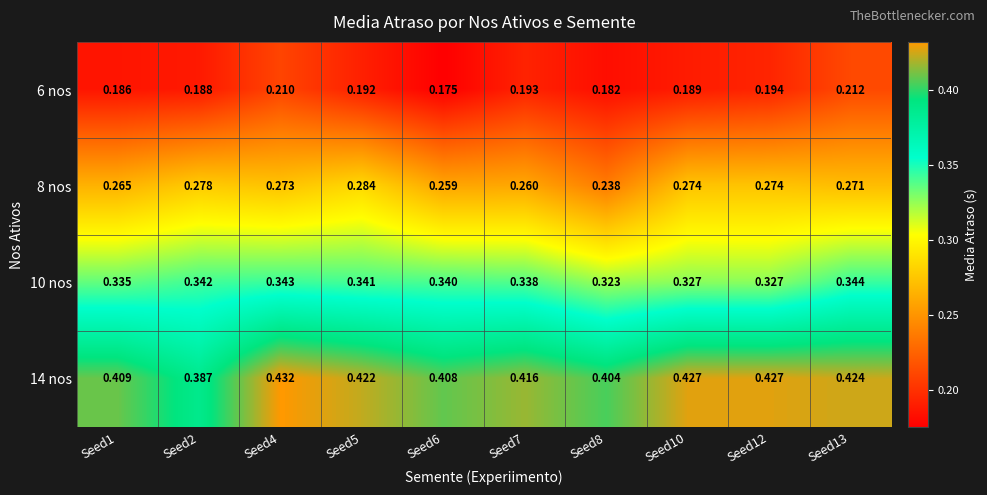

List the series in order of their peak value, highest first.

14 nos, 10 nos, 8 nos, 6 nos